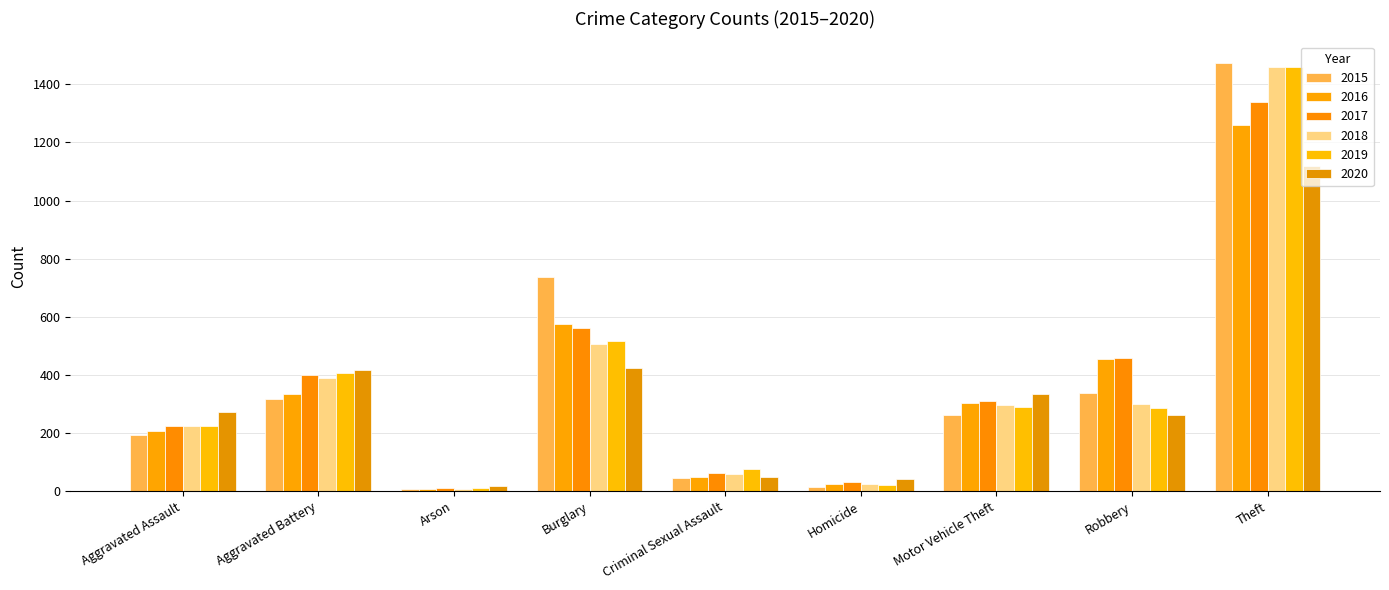

At which label is 2020 closest to 568?

Burglary